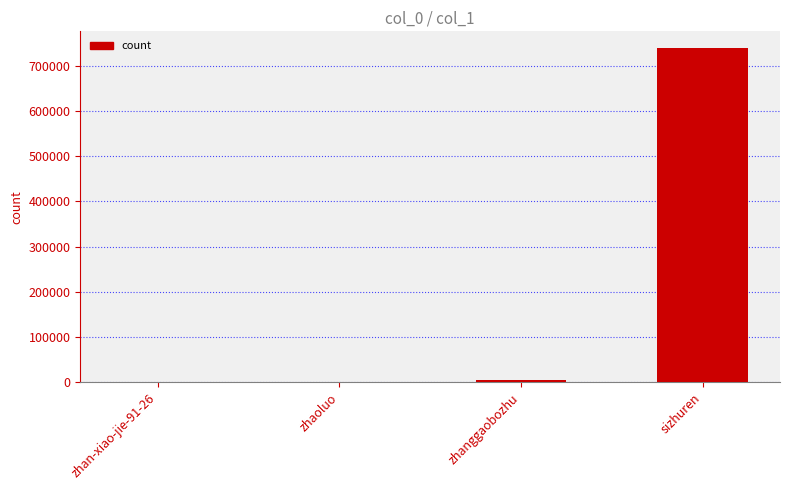

The chart shows a value of 1049460 at sizhuren. True or false?

False